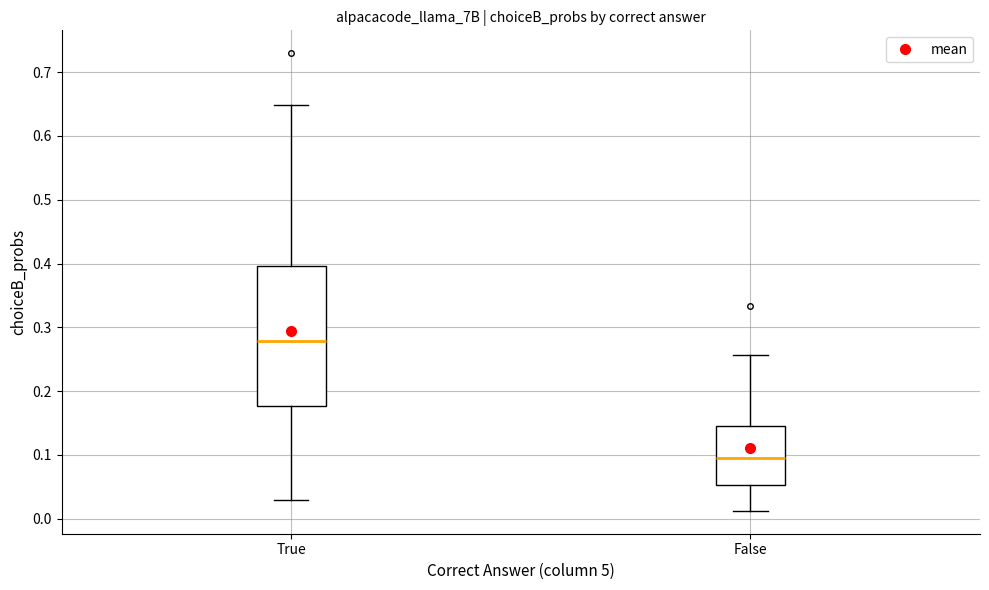

Which box is the tallest, from its lower edge to its upper edge?

True